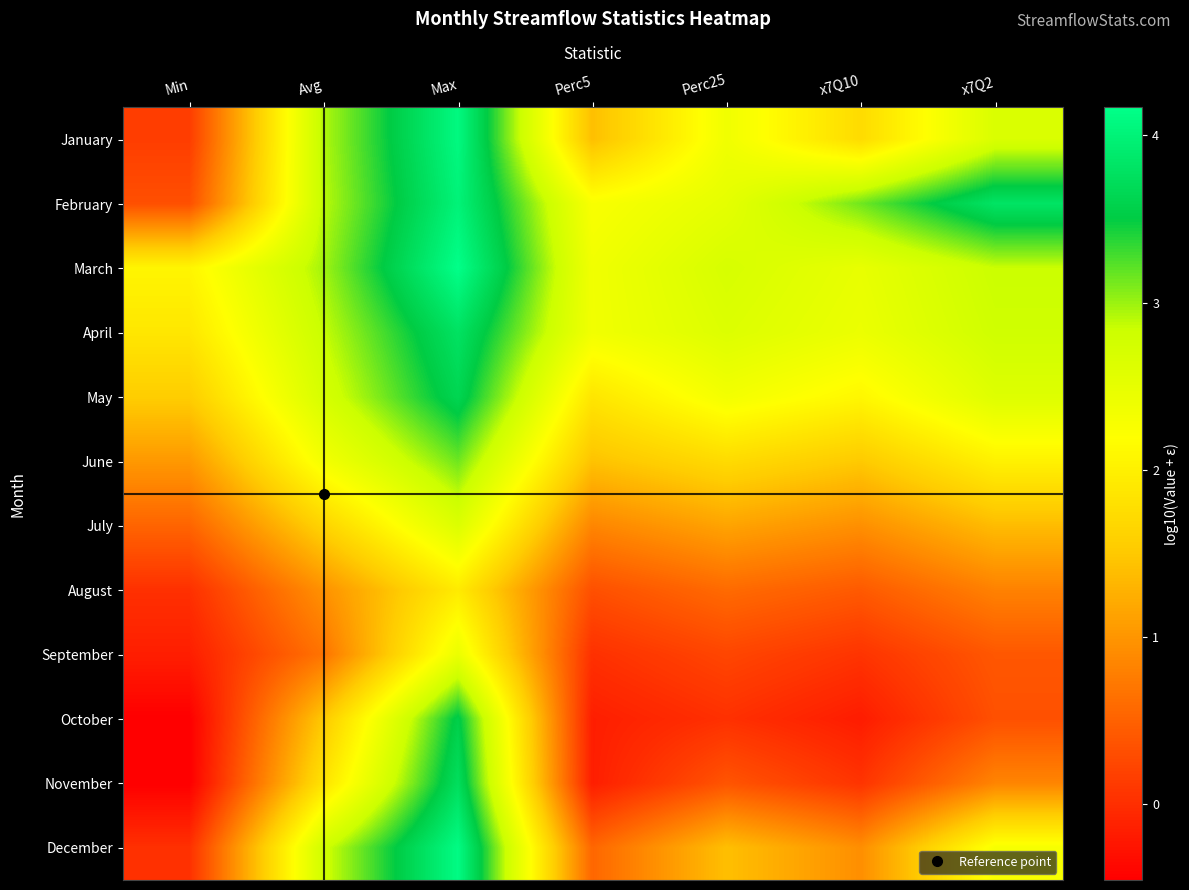

Reading right to left, what are all the values shown in this chart?

January: x7Q2=2.7	x7Q10=1.7	Perc25=2.4	Perc5=1.4	Max=4.1	Avg=2.9	Min=0.2
February: x7Q2=3.8	x7Q10=3.1	Perc25=2.5	Perc5=2.3	Max=4.0	Avg=2.9	Min=0.3
March: x7Q2=2.8	x7Q10=2.5	Perc25=2.7	Perc5=2.4	Max=4.2	Avg=3.0	Min=2.1
April: x7Q2=2.8	x7Q10=2.4	Perc25=2.6	Perc5=2.4	Max=3.8	Avg=2.9	Min=1.9
May: x7Q2=2.6	x7Q10=2.1	Perc25=2.3	Perc5=1.9	Max=3.6	Avg=2.7	Min=1.6
June: x7Q2=2.0	x7Q10=1.5	Perc25=1.7	Perc5=1.4	Max=3.1	Avg=2.3	Min=1.0
July: x7Q2=1.4	x7Q10=0.9	Perc25=1.1	Perc5=0.9	Max=2.6	Avg=1.6	Min=0.5
August: x7Q2=0.8	x7Q10=0.4	Perc25=0.6	Perc5=0.3	Max=1.9	Avg=1.0	Min=0.0
September: x7Q2=0.4	x7Q10=0.1	Perc25=0.2	Perc5=0.0	Max=2.4	Avg=0.7	Min=-0.2
October: x7Q2=0.3	x7Q10=-0.2	Perc25=0.0	Perc5=-0.2	Max=3.6	Avg=1.5	Min=-0.5
November: x7Q2=0.8	x7Q10=0.1	Perc25=0.4	Perc5=-0.2	Max=3.7	Avg=1.8	Min=-0.5
December: x7Q2=2.3	x7Q10=0.9	Perc25=1.4	Perc5=0.5	Max=4.1	Avg=2.8	Min=0.0